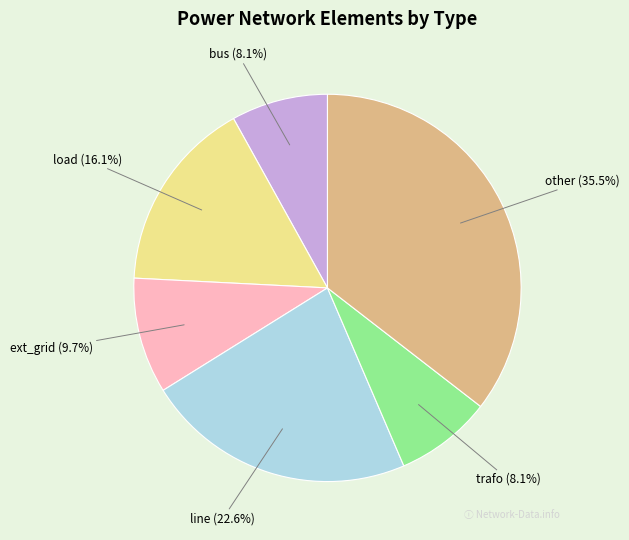

Does any single category account for the majority?

No